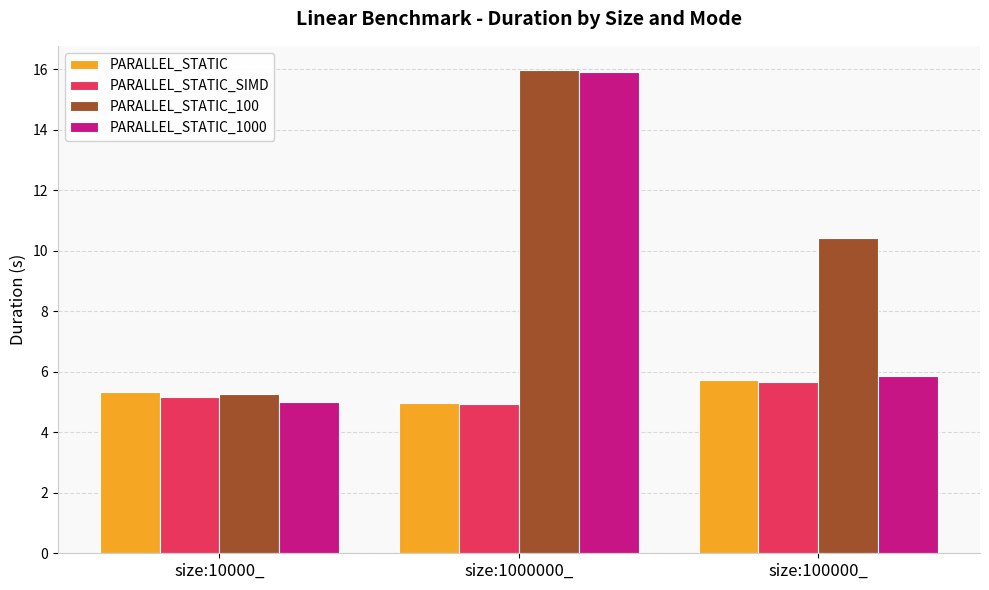

True or false: PARALLEL_STATIC_1000 has a value of 24.4 at size:1000000_.

False